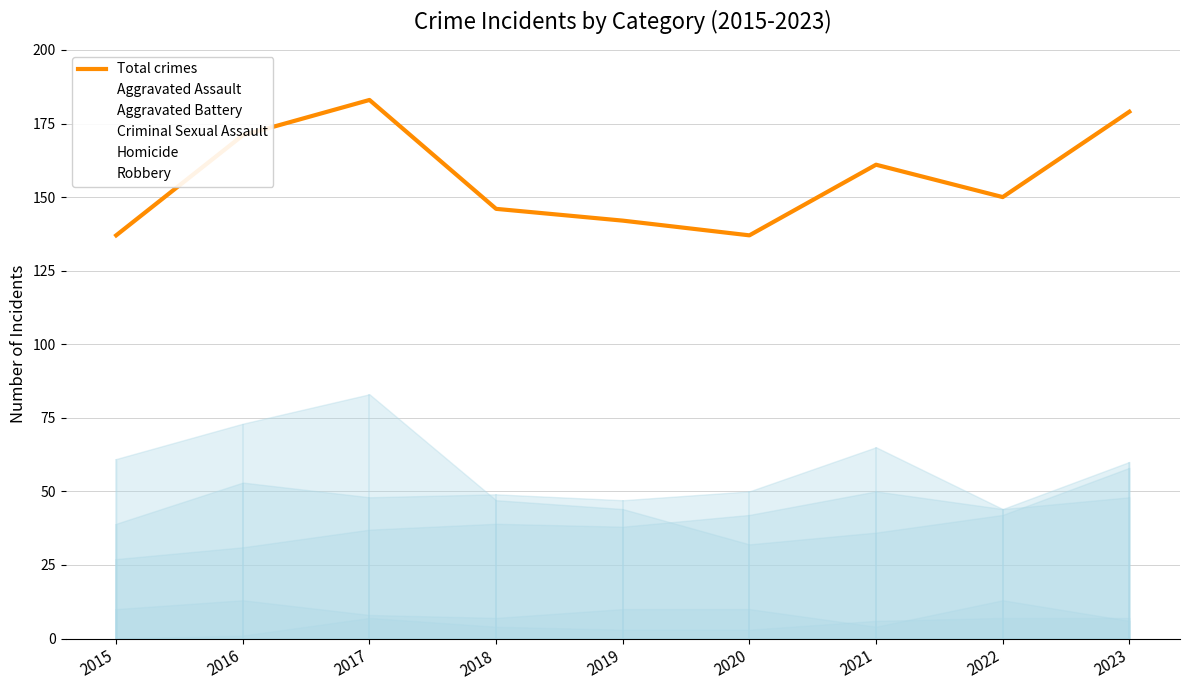

Where is the first local maximum?

2017